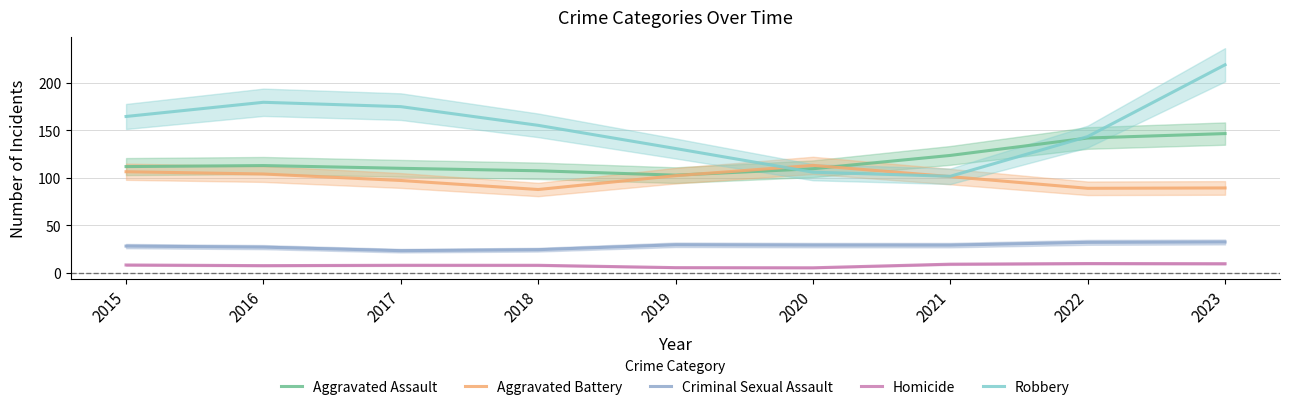

How many times do Aggravated Assault and Aggravated Battery cross each other?

2